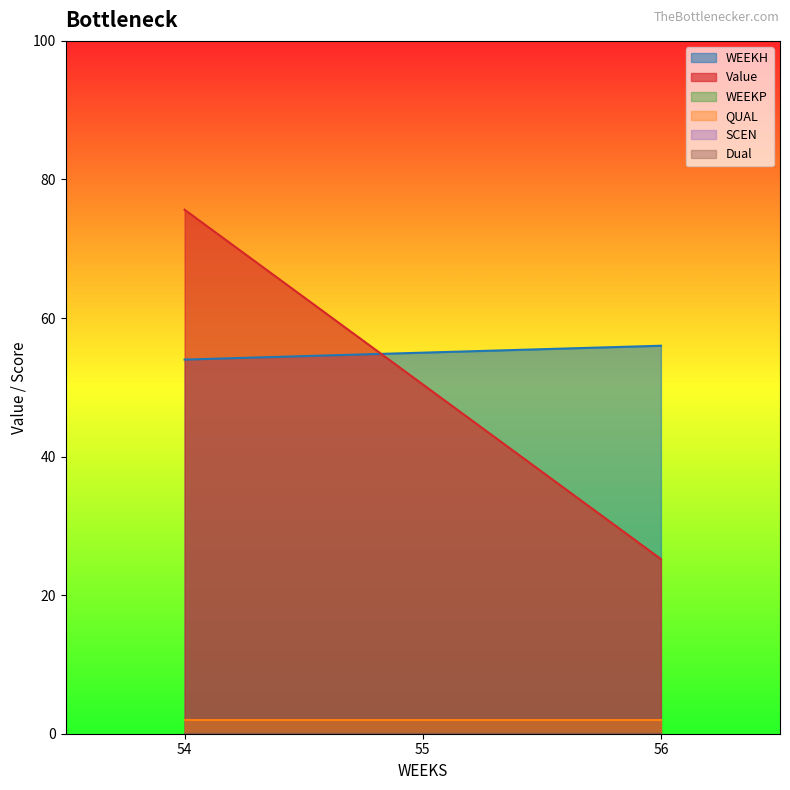

What are all the series names shown in the legend?

WEEKH, Value, WEEKP, QUAL, SCEN, Dual